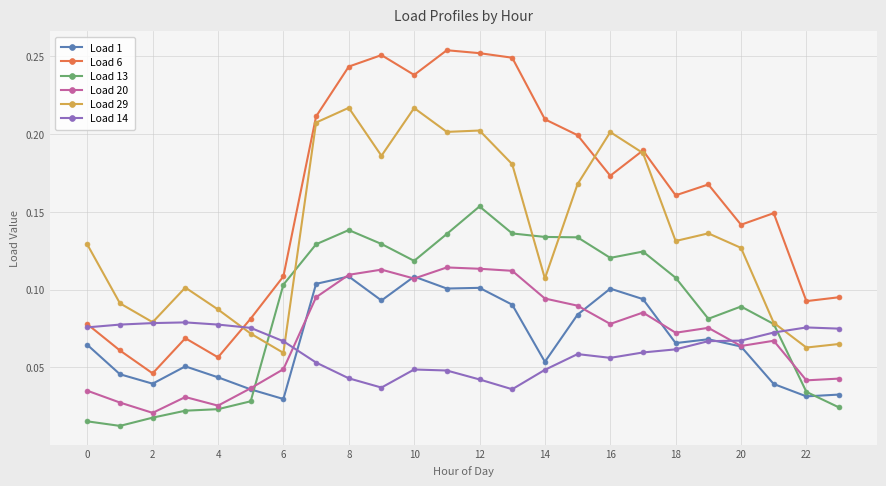

True or false: Load 14 has more than 2 points higher than both neighbors.

True